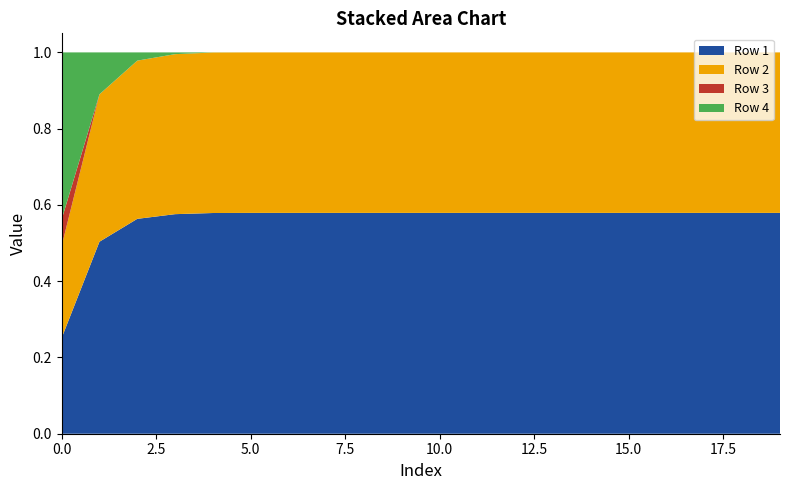

Reading right to left, list all the values displayed in this chart.

Row 1: 19=0.6	18=0.6	17=0.6	16=0.6	15=0.6	14=0.6	13=0.6	12=0.6	11=0.6	10=0.6	9=0.6	8=0.6	7=0.6	6=0.6	5=0.6	4=0.6	3=0.6	2=0.6	1=0.5	0=0.3
Row 2: 19=0.4	18=0.4	17=0.4	16=0.4	15=0.4	14=0.4	13=0.4	12=0.4	11=0.4	10=0.4	9=0.4	8=0.4	7=0.4	6=0.4	5=0.4	4=0.4	3=0.4	2=0.4	1=0.4	0=0.2
Row 3: 19=0.0	18=0.0	17=0.0	16=0.0	15=0.0	14=0.0	13=0.0	12=0.0	11=0.0	10=0.0	9=0.0	8=0.0	7=0.0	6=0.0	5=0.0	4=0.0	3=0.0	2=0.0	1=0.0	0=0.1
Row 4: 19=0.0	18=0.0	17=0.0	16=0.0	15=0.0	14=0.0	13=0.0	12=0.0	11=0.0	10=0.0	9=0.0	8=0.0	7=0.0	6=0.0	5=0.0	4=0.0	3=0.0	2=0.0	1=0.1	0=0.4